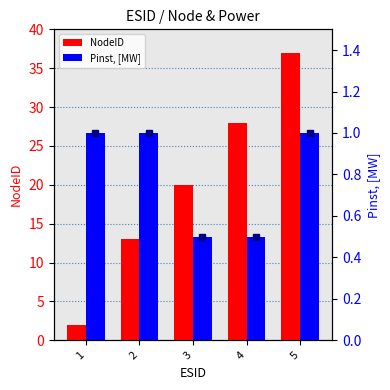

What is the difference between the maximum and minimum values in the NodeID series?

35.0